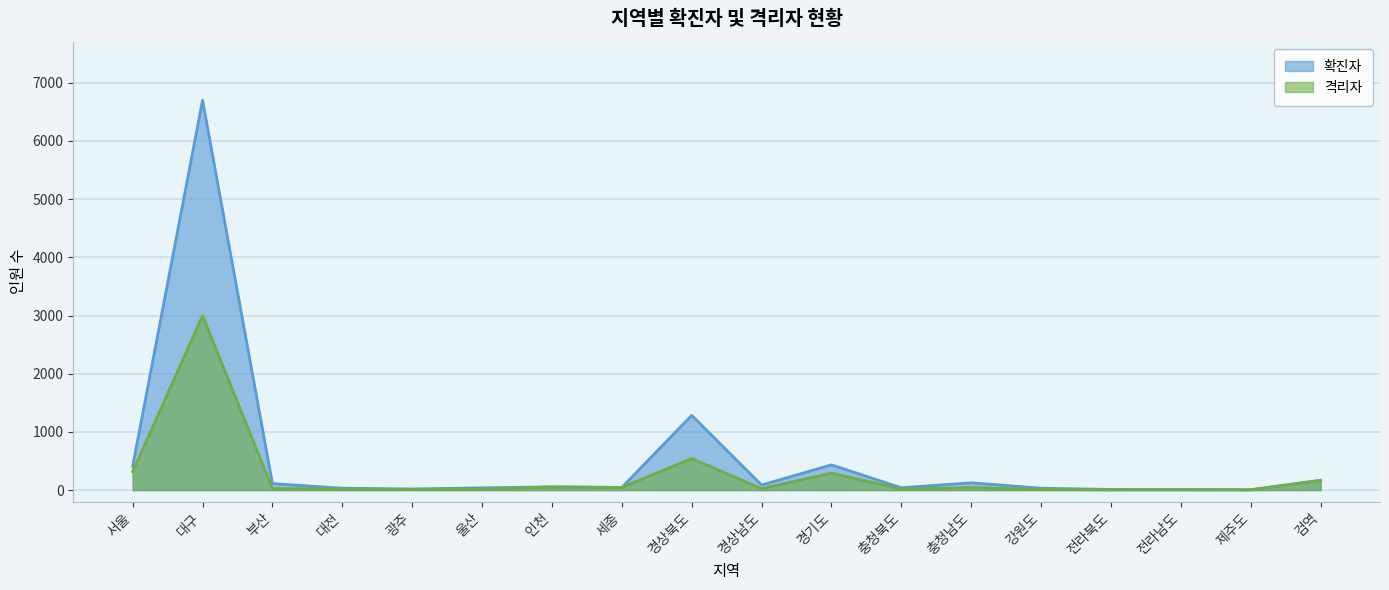

Is it true that 격리자 equals 318 at 서울?

True